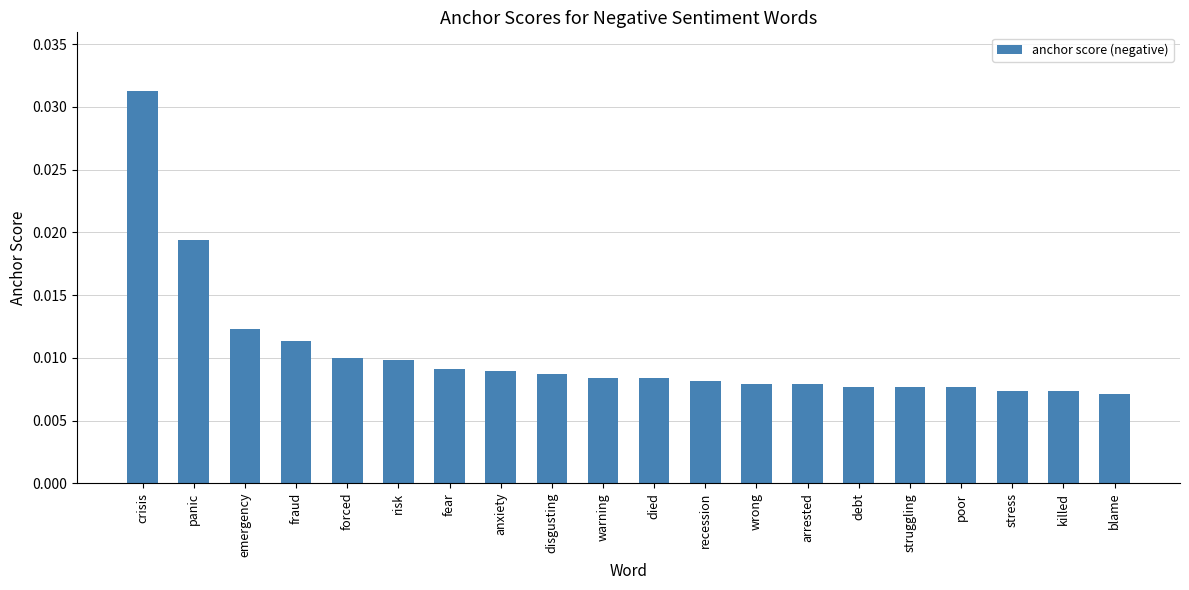

Which has a higher value, disgusting or poor?

disgusting